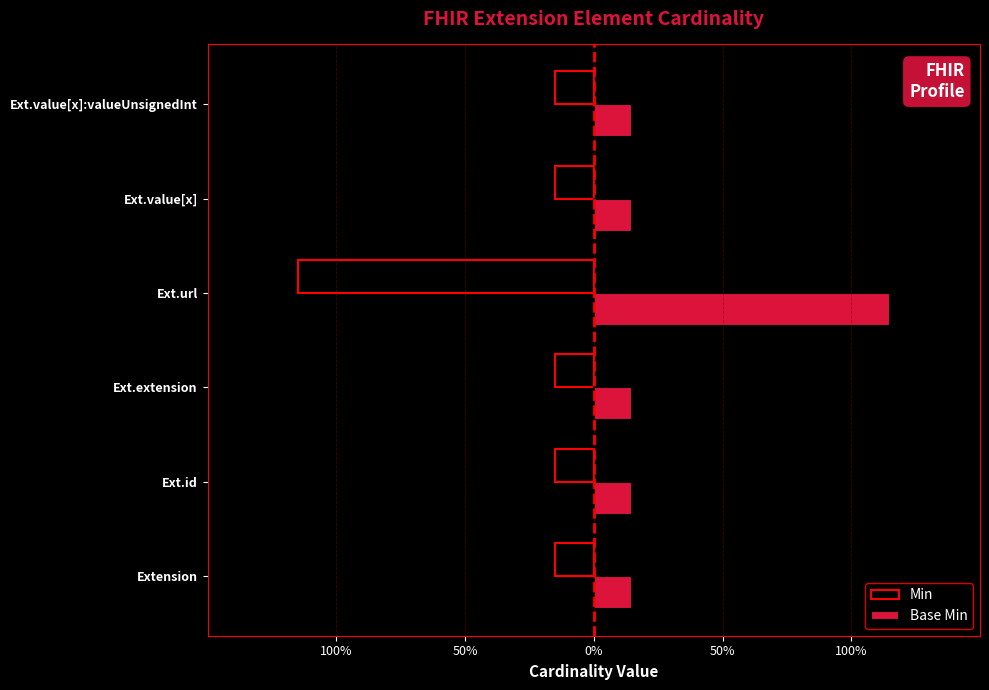

What are all the series names shown in the legend?

Min, Base Min